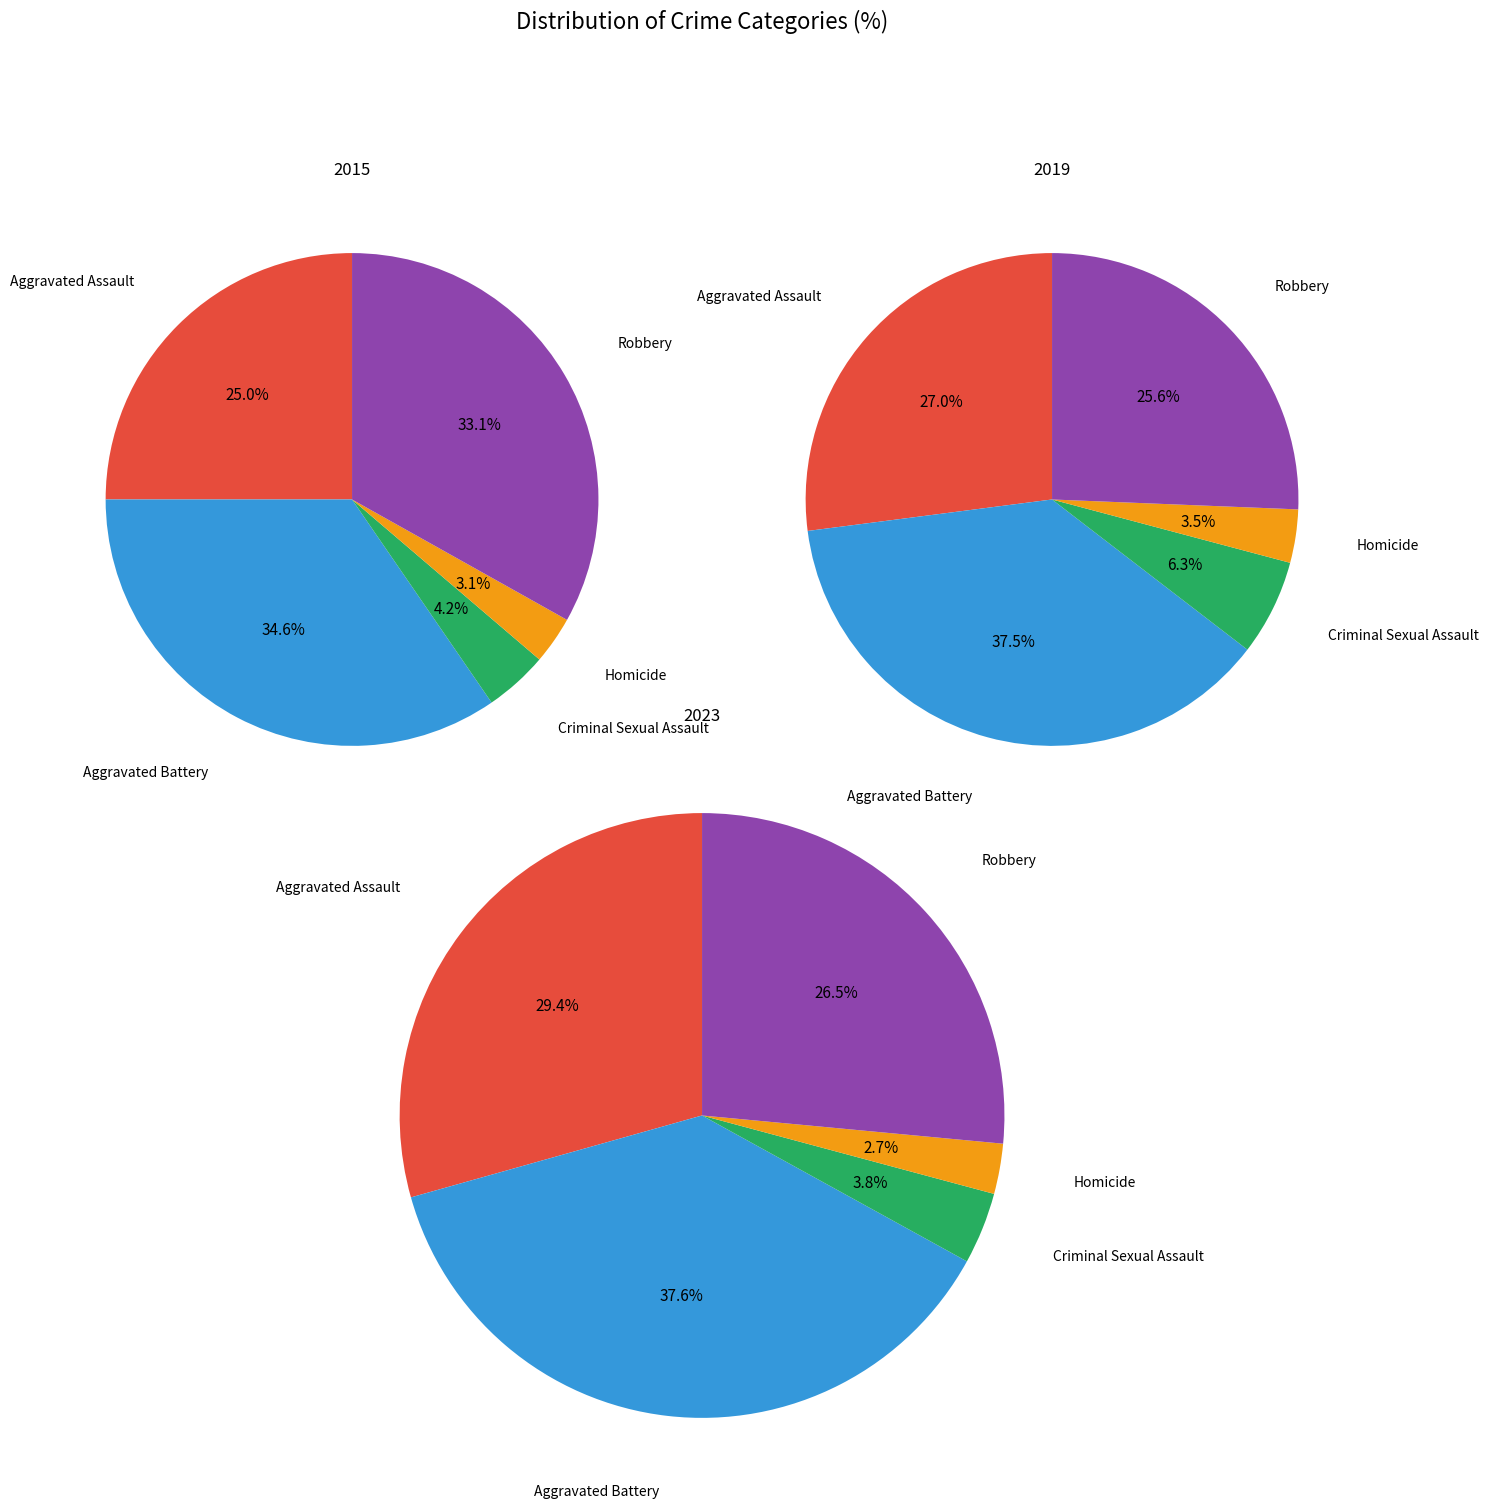

True or false: Homicide accounts for 3% of the total.

True